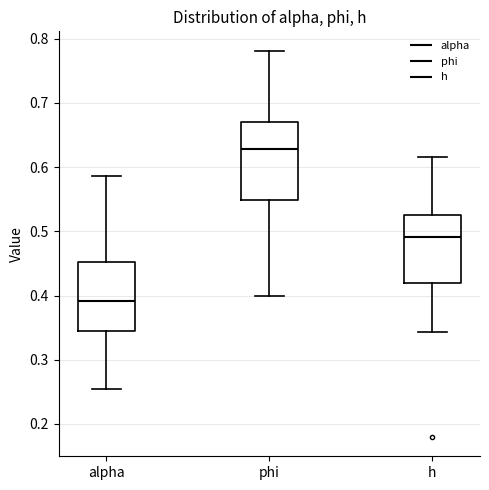

Which box is the tallest, from its lower edge to its upper edge?

phi